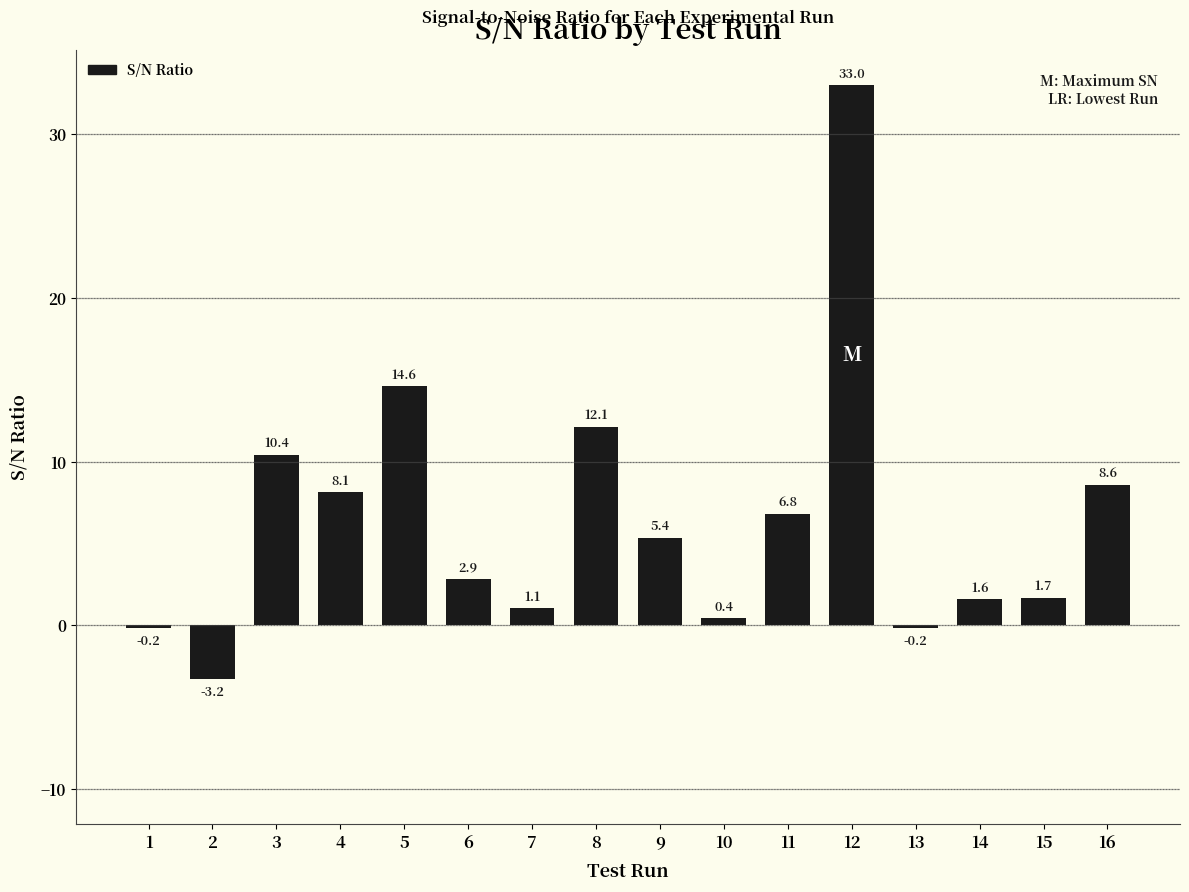

The value at 12 is 33.0. True or false?

True